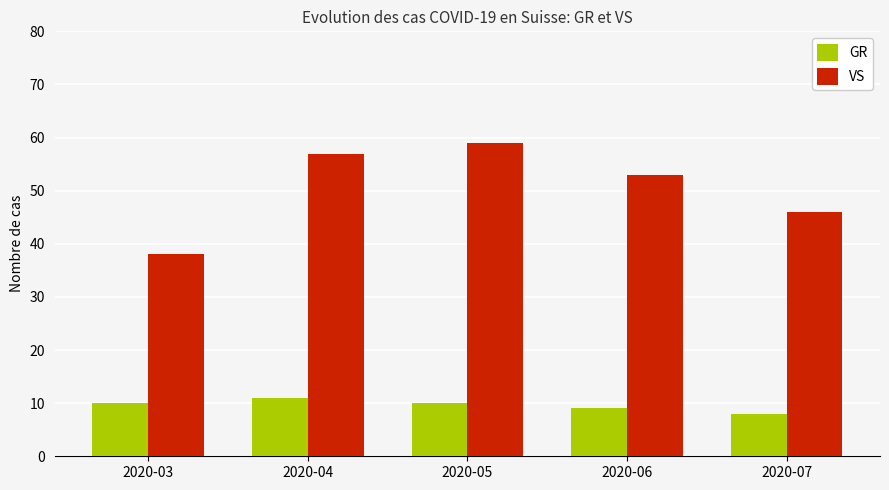

At which label does VS reach its peak?

2020-05